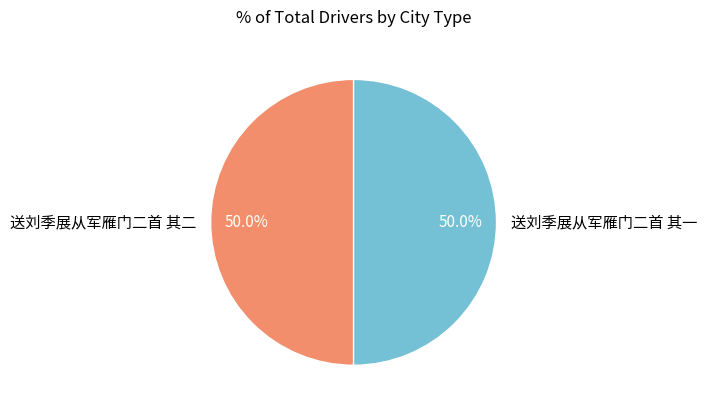

How many slices are in this pie chart?

2